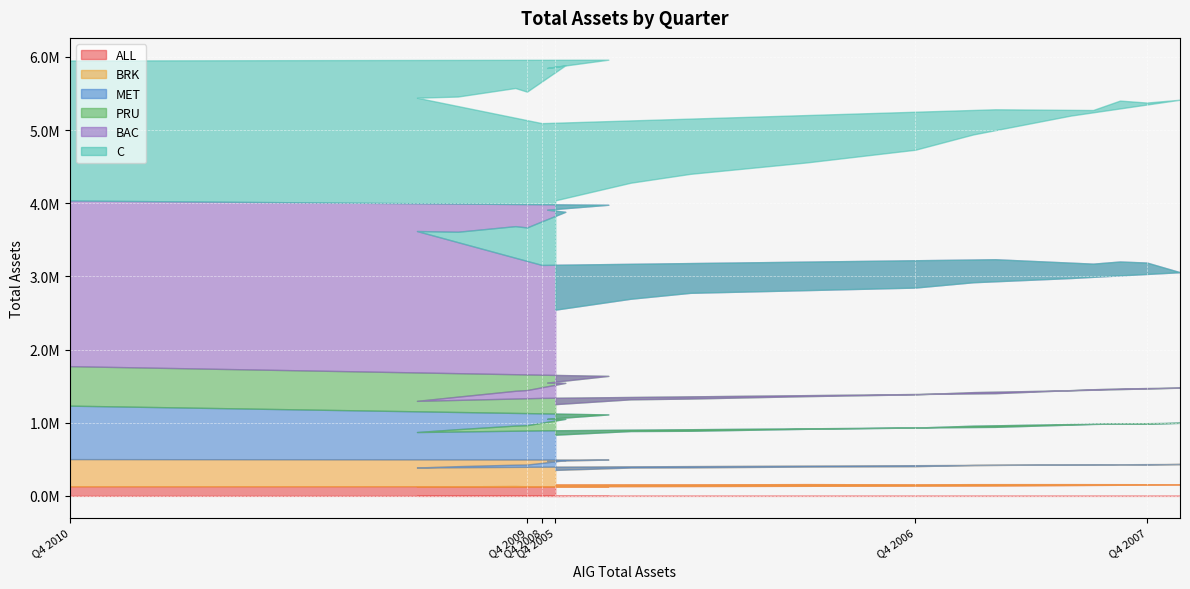

Reading left to right, list all the values displayed in this chart.

ALL: Q4 2005=156072	Q1 2006=156807	Q2 2006=157094	Q3 2006=160324	Q4 2006=157330	Q1 2007=159821	Q2 2007=160094	Q3 2007=158845	Q4 2007=155941	Q1 2008=151143	Q2 2008=149500	Q3 2008=141520	Q4 2008=131004	Q1 2009=126885	Q2 2009=130381	Q3 2009=133984	Q4 2009=130782	Q1 2010=130946	Q2 2010=129509	Q3 2010=131864	Q4 2010=130090
BRK: Q4 2005=198325	Q1 2006=230206	Q2 2006=232331	Q3 2006=240002	Q4 2006=248437	Q1 2007=261678	Q2 2007=269051	Q3 2007=276516	Q4 2007=273342	Q1 2008=281047	Q2 2008=277792	Q3 2008=282013	Q4 2008=267399	Q1 2009=260542	Q2 2009=275646	Q3 2009=292010	Q4 2009=297119	Q1 2010=356320	Q2 2010=349187	Q3 2010=363979	Q4 2010=372229
MET: Q4 2005=481645	Q1 2006=499102	Q2 2006=500305	Q3 2006=516186	Q4 2006=527715	Q1 2007=537809	Q2 2007=552564	Q3 2007=563077	Q4 2007=558562	Q1 2008=557132	Q2 2008=555787	Q3 2008=519674	Q4 2008=496751	Q1 2009=485059	Q2 2009=505601	Q3 2009=534657	Q4 2009=538086	Q1 2010=565417	Q2 2010=573907	Q3 2010=617255	Q4 2010=730906
PRU: Q4 2005=417776	Q1 2006=433617	Q2 2006=440675	Q3 2006=446901	Q4 2006=454266	Q1 2007=458908	Q2 2007=461813	Q3 2007=480414	Q4 2007=485814	Q1 2008=478320	Q2 2008=474611	Q3 2008=460398	Q4 2008=443905	Q1 2009=426085	Q2 2009=444716	Q3 2009=475467	Q4 2009=480203	Q1 2010=491861	Q2 2010=495988	Q3 2010=526924	Q4 2010=539854
BAC: Q4 2005=1291803	Q1 2006=1375080	Q2 2006=1445193	Q3 2006=1449211	Q4 2006=1459737	Q1 2007=1502157	Q2 2007=1534359	Q3 2007=1578763	Q4 2007=1715746	Q1 2008=1736502	Q2 2008=1716875	Q3 2008=1831177	Q4 2008=1817943	Q1 2009=2321963	Q2 2009=2254394	Q3 2009=2251043	Q4 2009=2223299	Q1 2010=2338700	Q2 2010=2363878	Q3 2010=2339660	Q4 2010=2264909
C: Q4 2005=1494037	Q1 2006=1586201	Q2 2006=1626663	Q3 2006=1746248	Q4 2006=1884318	Q1 2007=2020966	Q2 2007=2220866	Q3 2007=2358266	Q4 2007=2187631	Q1 2008=2199848	Q2 2008=2100385	Q3 2008=2050131	Q4 2008=1938470	Q1 2009=1822578	Q2 2009=1848533	Q3 2009=1888599	Q4 2009=1856646	Q1 2010=2002213	Q2 2010=1937656	Q3 2010=1983280	Q4 2010=1913902